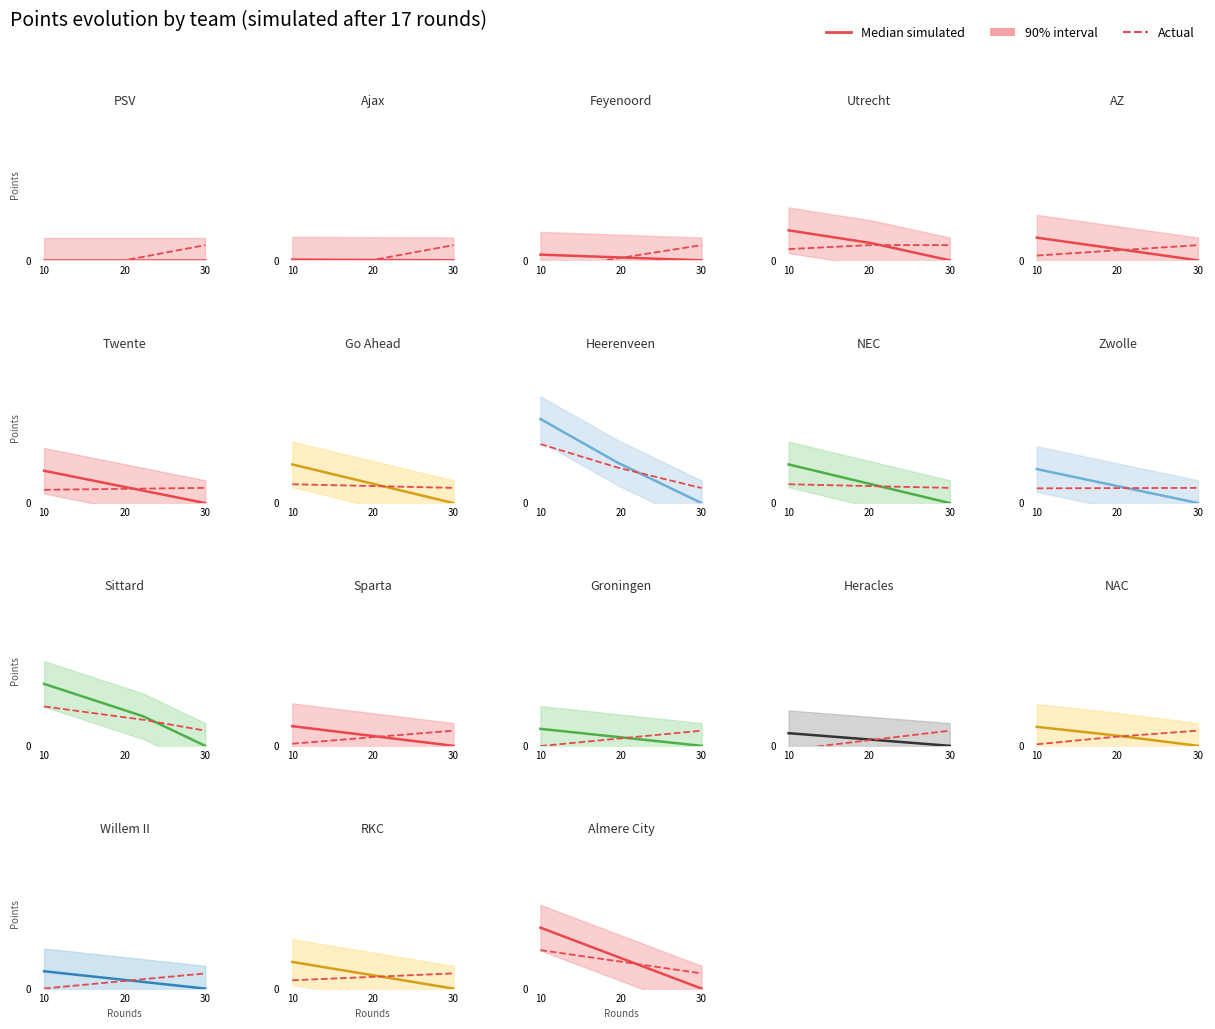

How many values in the Median simulated series exceed 2?

2